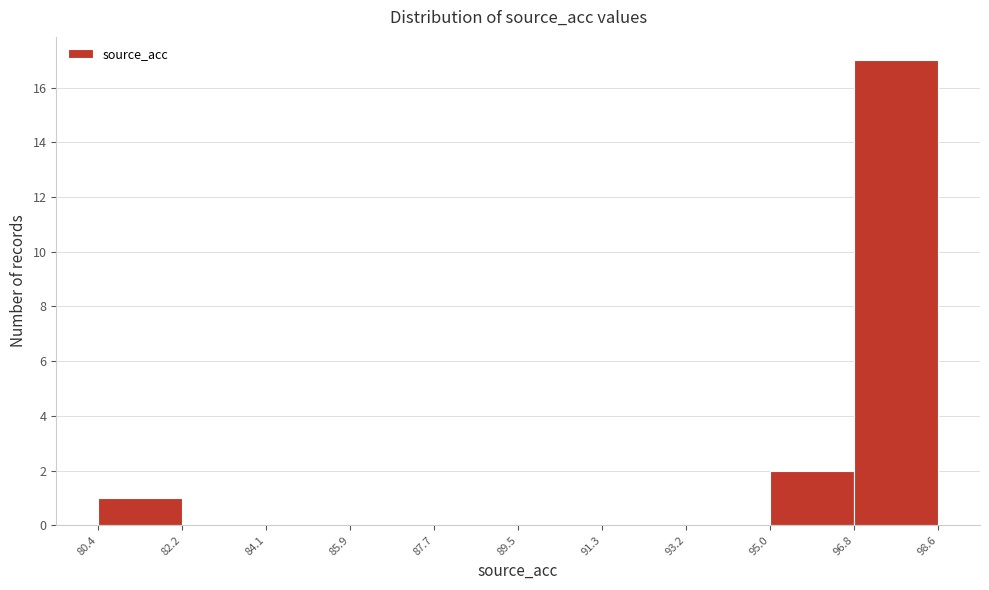

Reading left to right, list every bar in this chart as the range it spans on the x-axis followed by its height. The values are not printed on the chart, so give them approximately, as read against the axis.

80.4 to 82.2: 1
82.2 to 84.1: 0
84.1 to 85.9: 0
85.9 to 87.7: 0
87.7 to 89.5: 0
89.5 to 91.3: 0
91.3 to 93.2: 0
93.2 to 95.0: 0
95.0 to 96.8: 2
96.8 to 98.6: 17